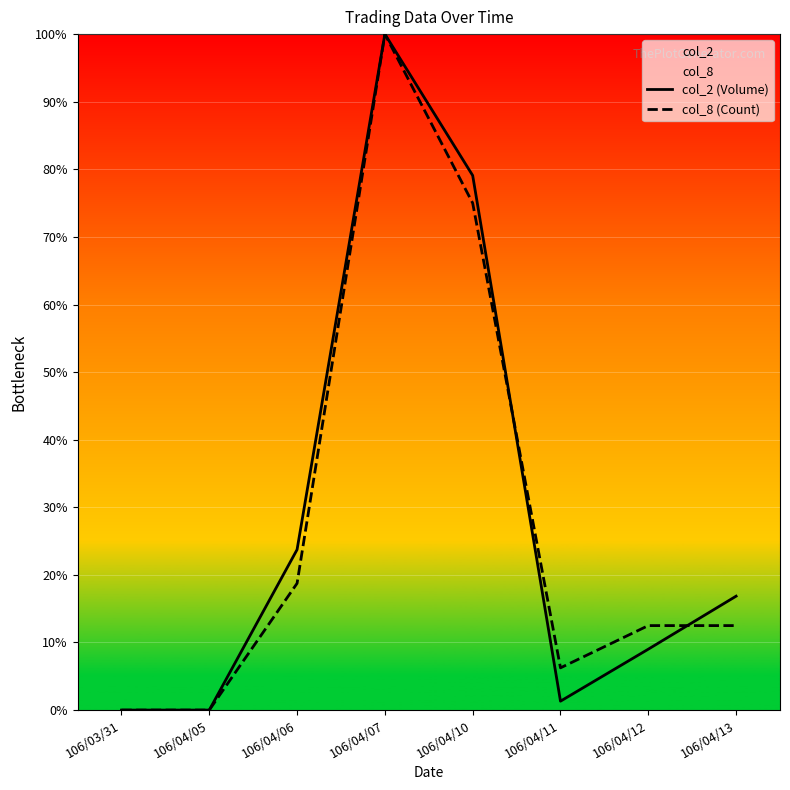

Between 106/04/05 and 106/04/07, which is larger?

106/04/07